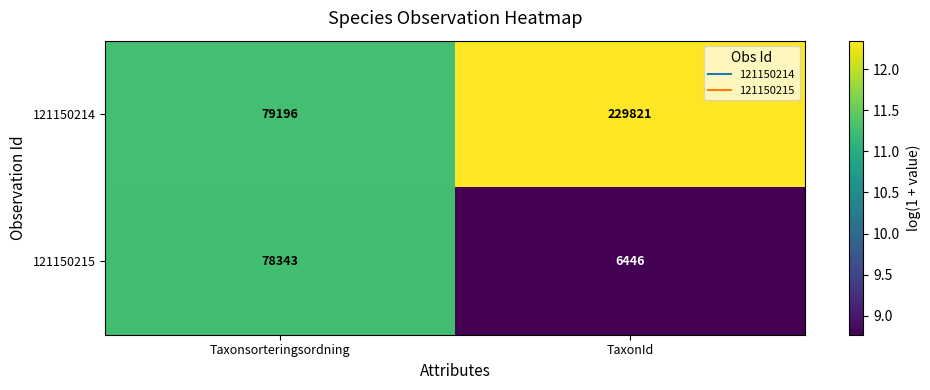

Is it true that 121150214 equals 79196 at Taxonsorteringsordning?

True